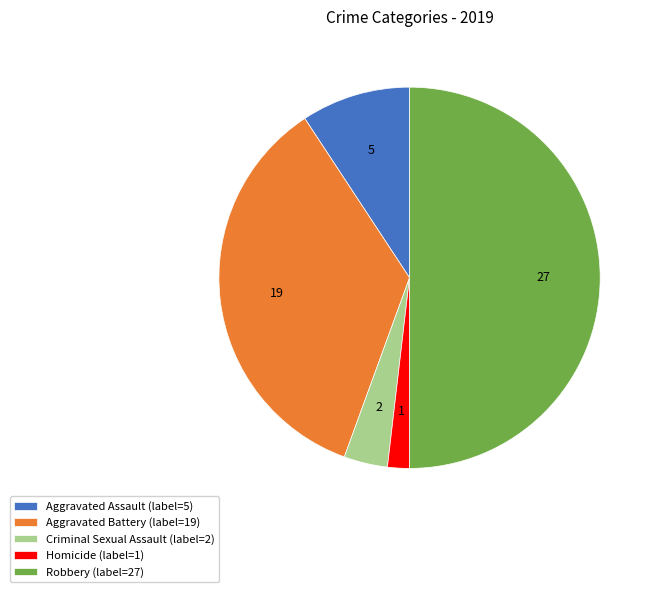

What is the largest slice in the pie chart?

Robbery